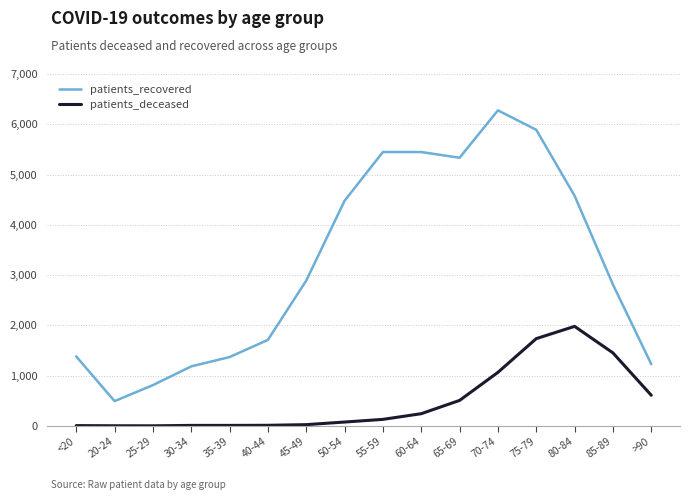

True or false: patients_deceased and patients_recovered intersect in this chart.

False